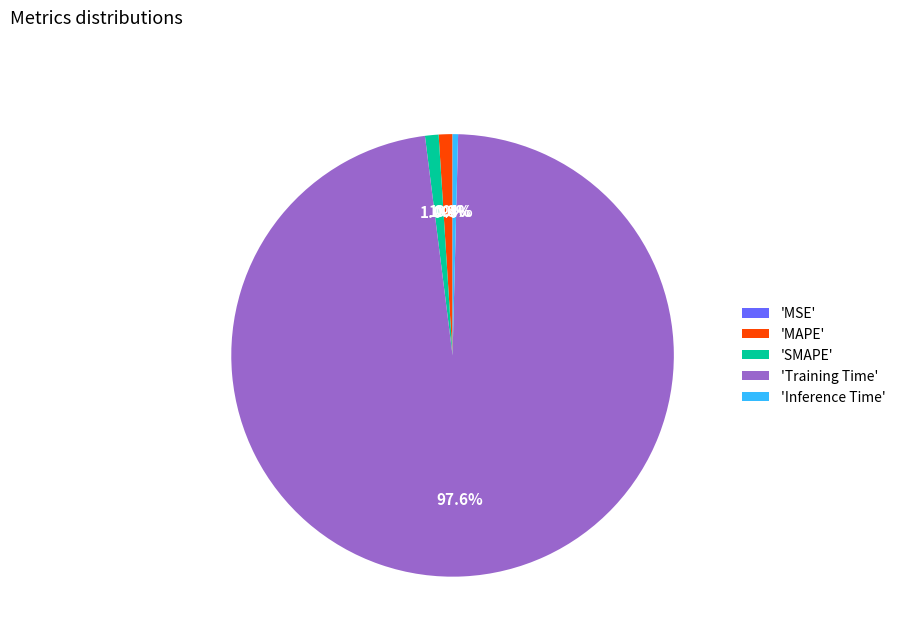

What portion of the pie excludes 'Inference Time'?

99.6%